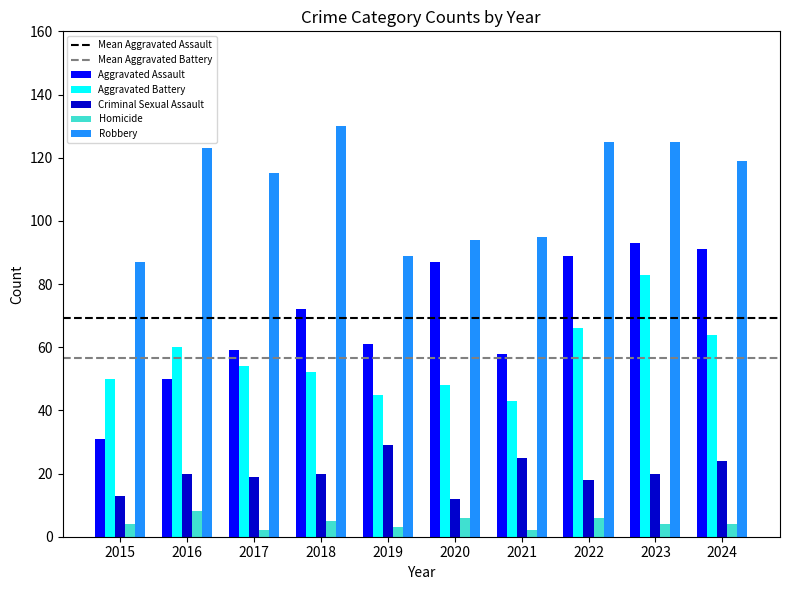

What is the minimum value shown in the chart?

2